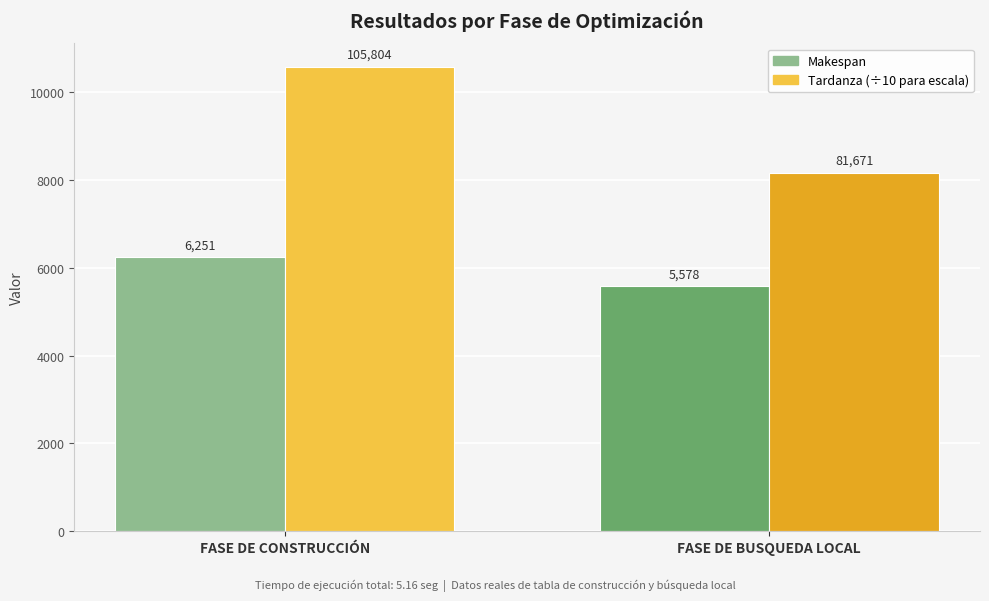

What is the minimum value shown in the chart?

5578.0